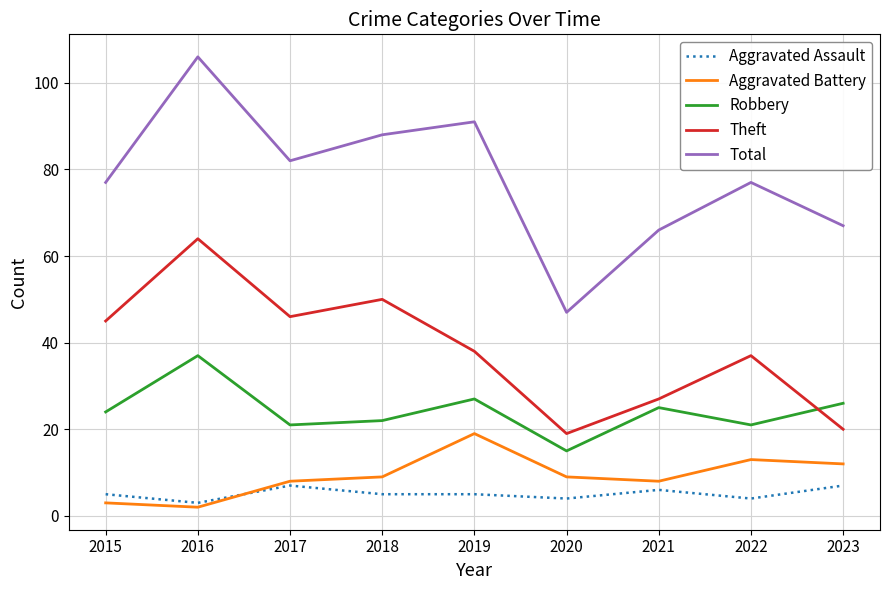

True or false: Theft and Aggravated Assault cross at least once.

False